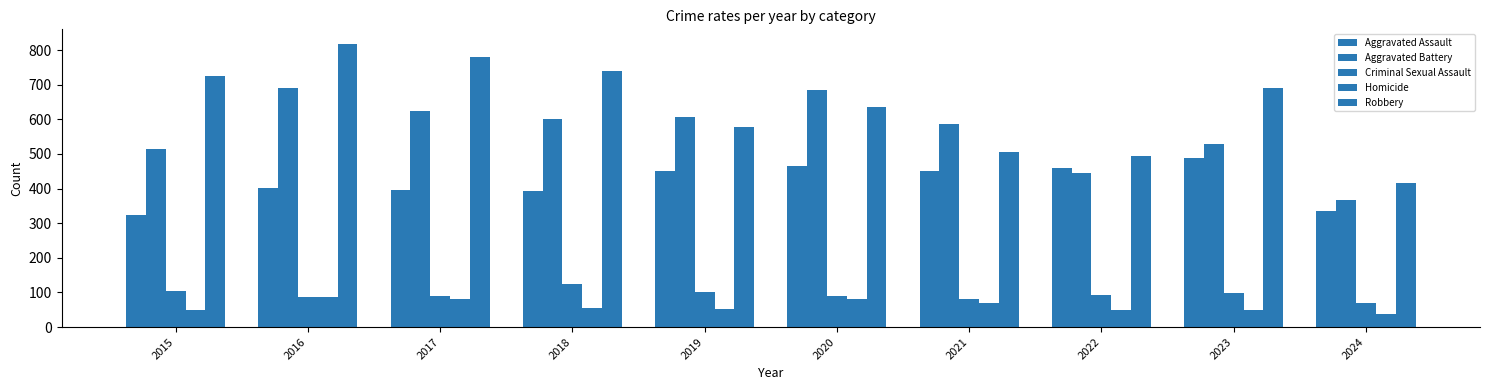

What is the value of the Aggravated Assault bar at the 4th from the left?

392